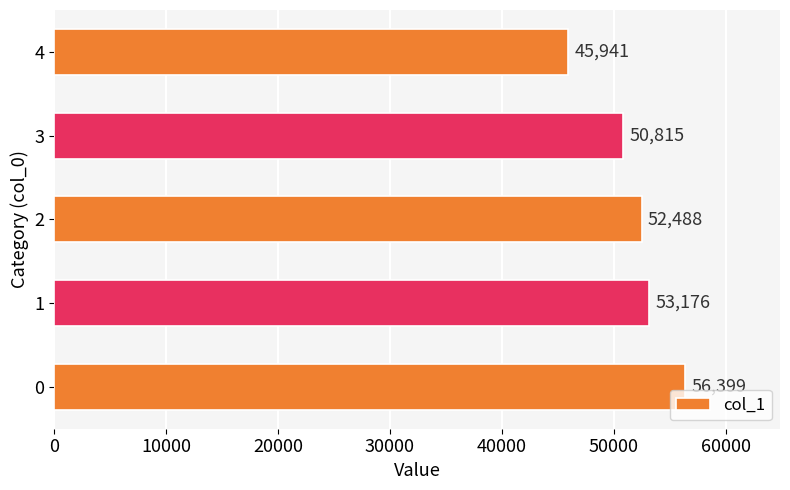

Rank the categories by value from highest to lowest.

0, 1, 2, 3, 4